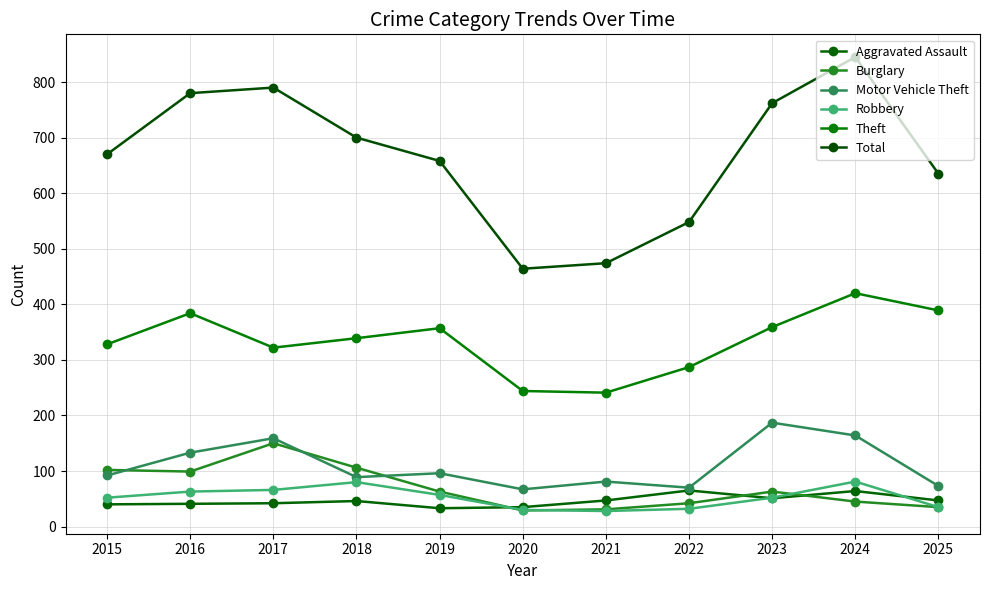

Is it true that Burglary equals 31 at 2021?

True